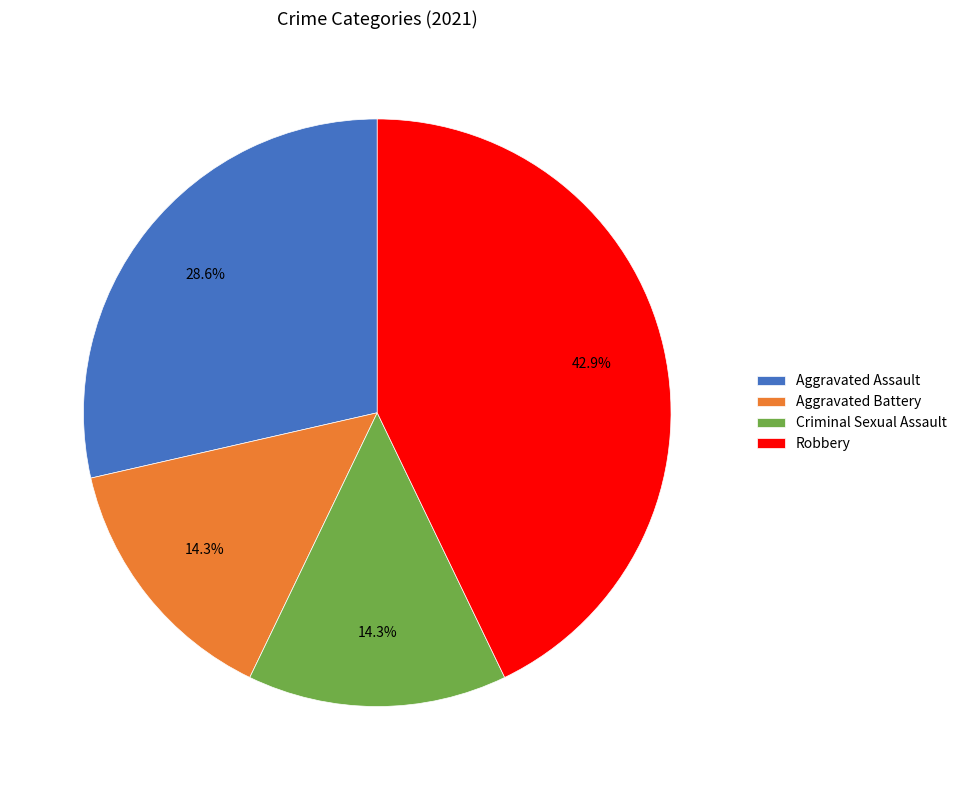

Which category has the biggest portion of the pie?

Robbery